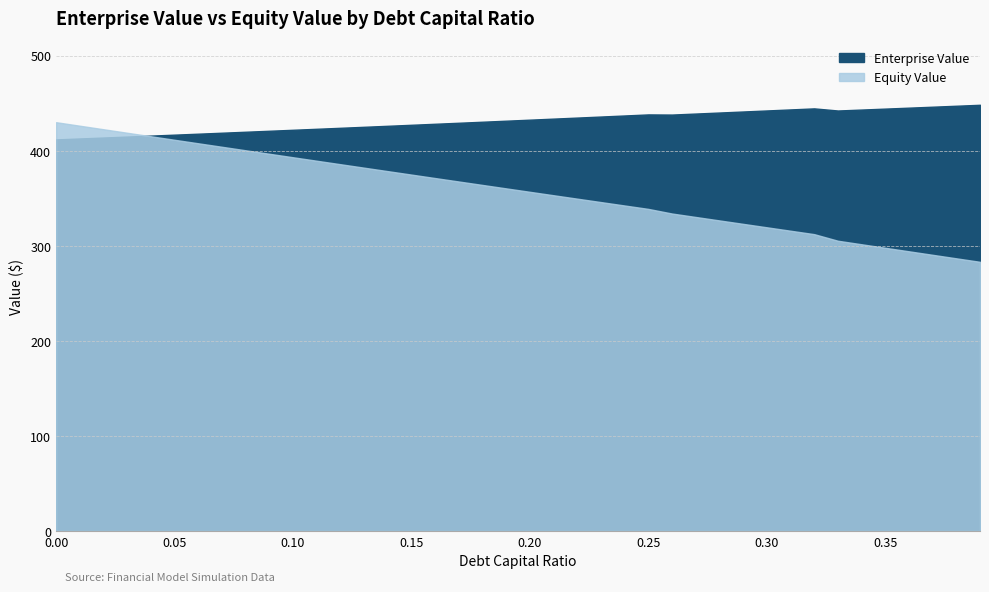

The value of Enterprise Value at 0.05 is 416.9. True or false?

True